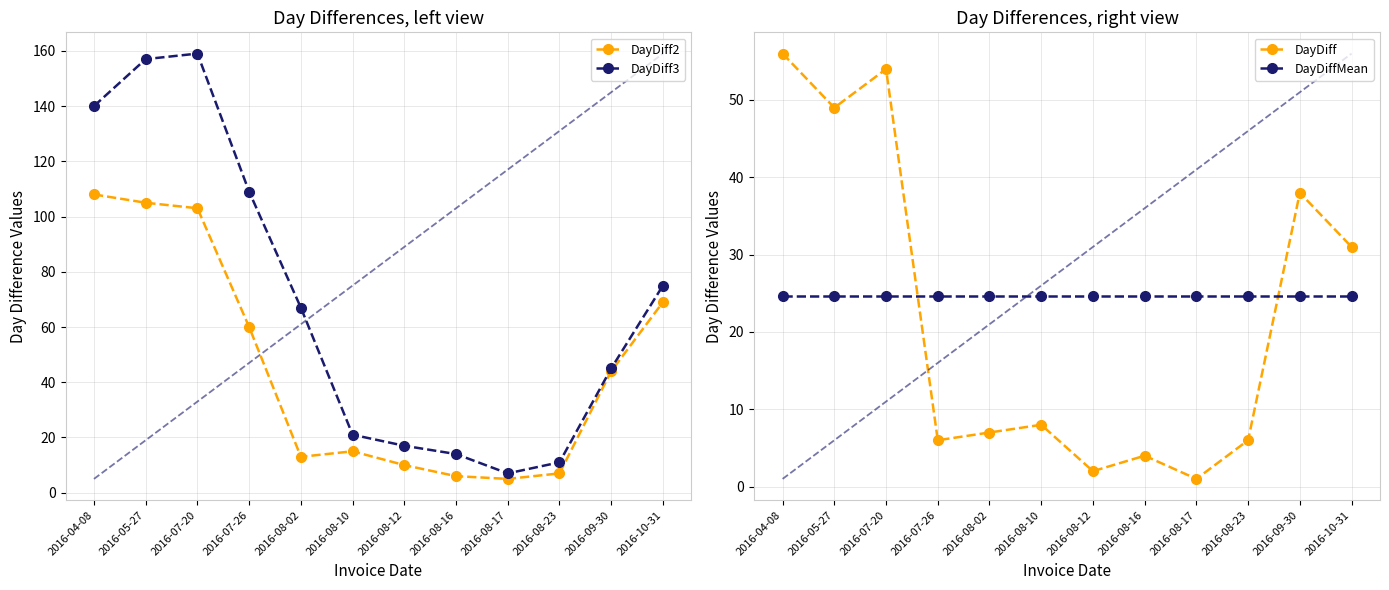

The DayDiff series shows 1.6 at 2016-07-26. True or false?

False